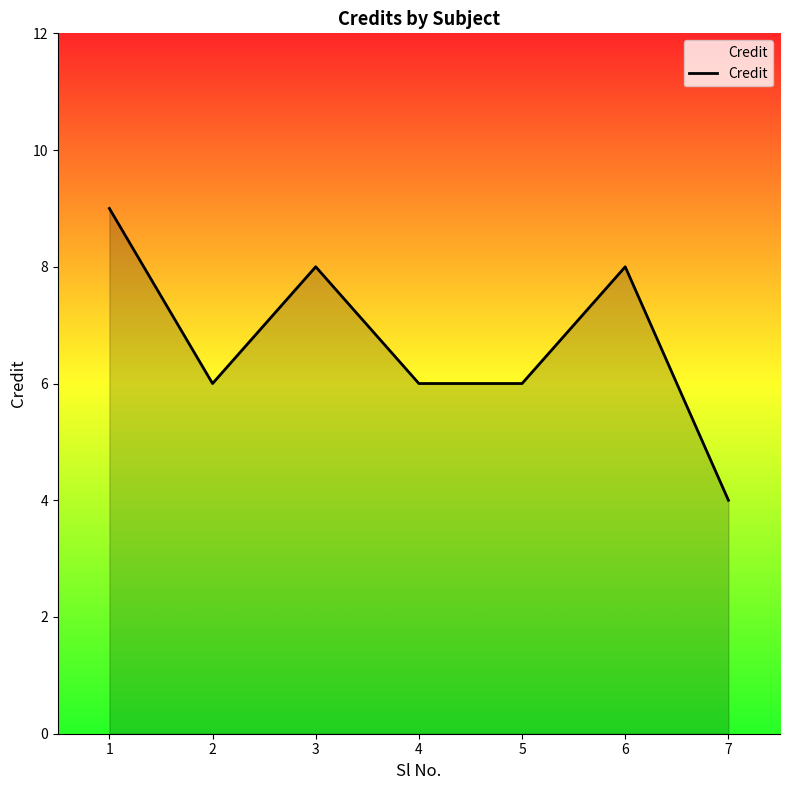

Which category has the lowest value across all series?

7